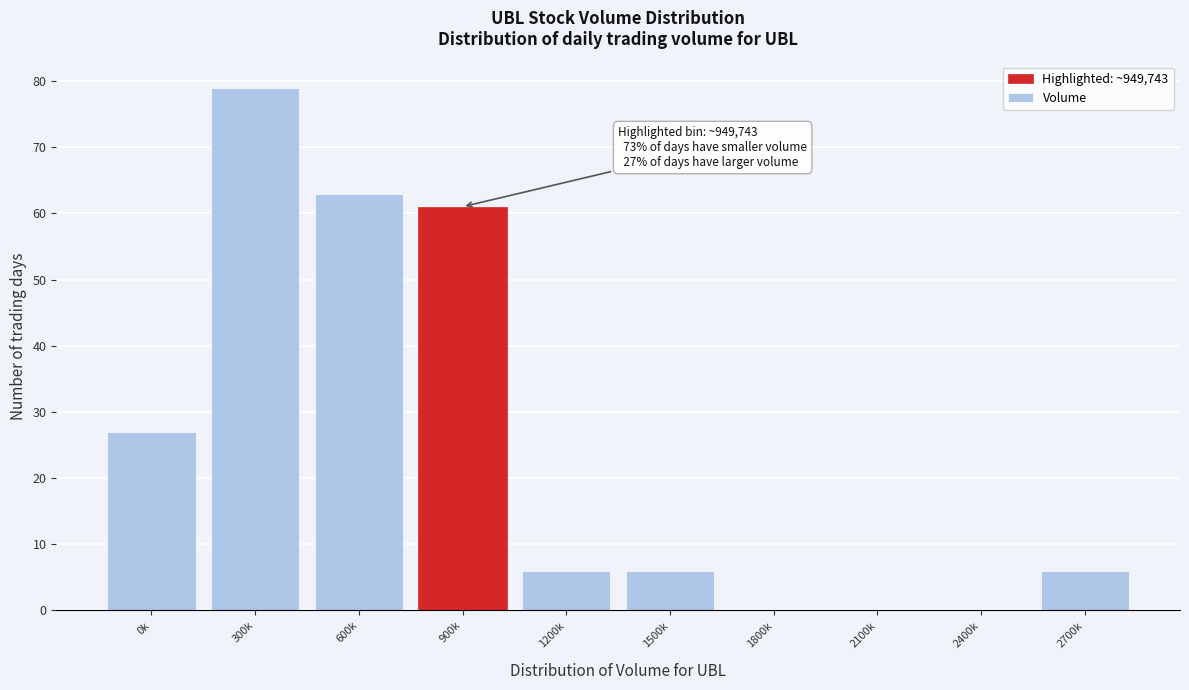

Reading left to right, transcribe all the data shown in this chart.

0k=27	300k=79	600k=63	900k=61	1200k=6	1500k=6	1800k=0	2100k=0	2400k=0	2700k=6